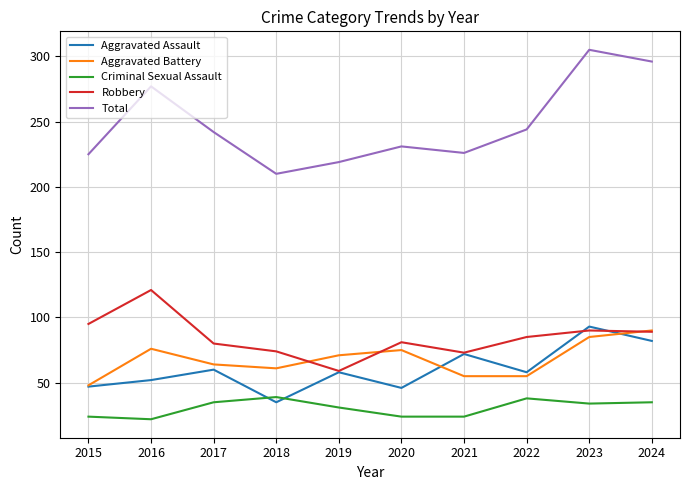

How many lines are shown in the chart?

5